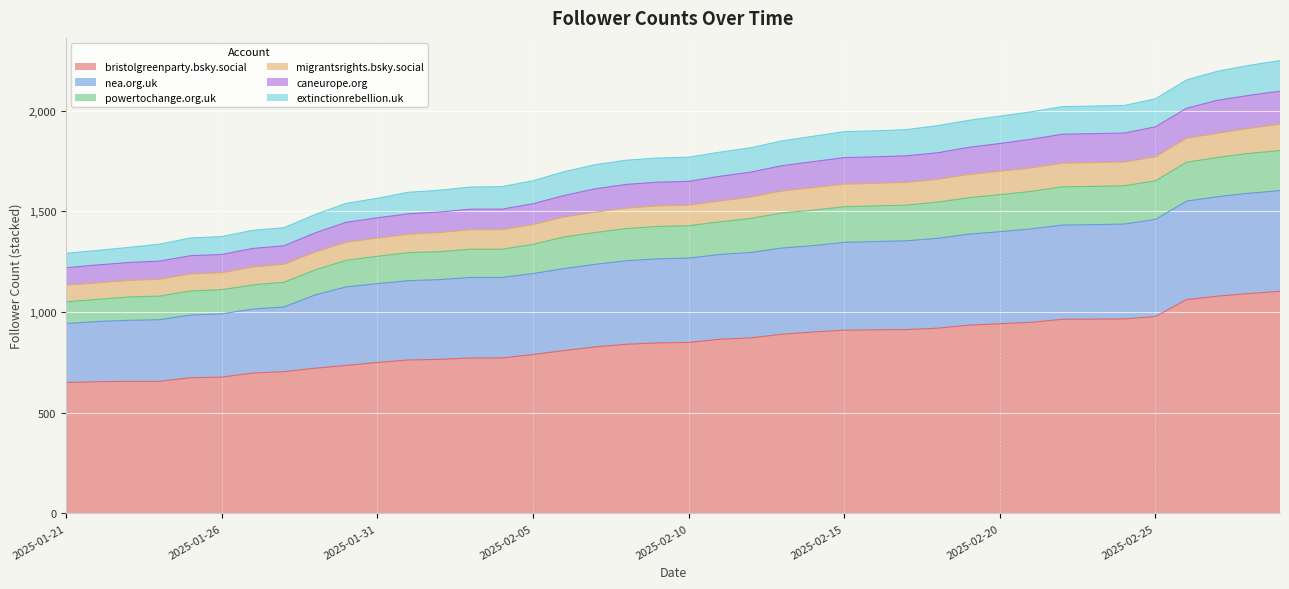

Where does the caneurope.org series first go above 1531?

2025-02-11